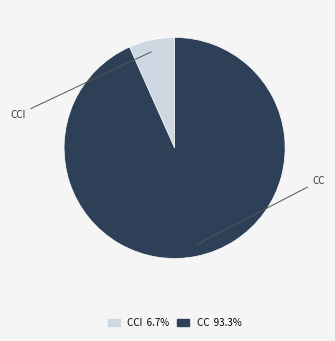

The CC slice represents 99% of the pie. True or false?

False